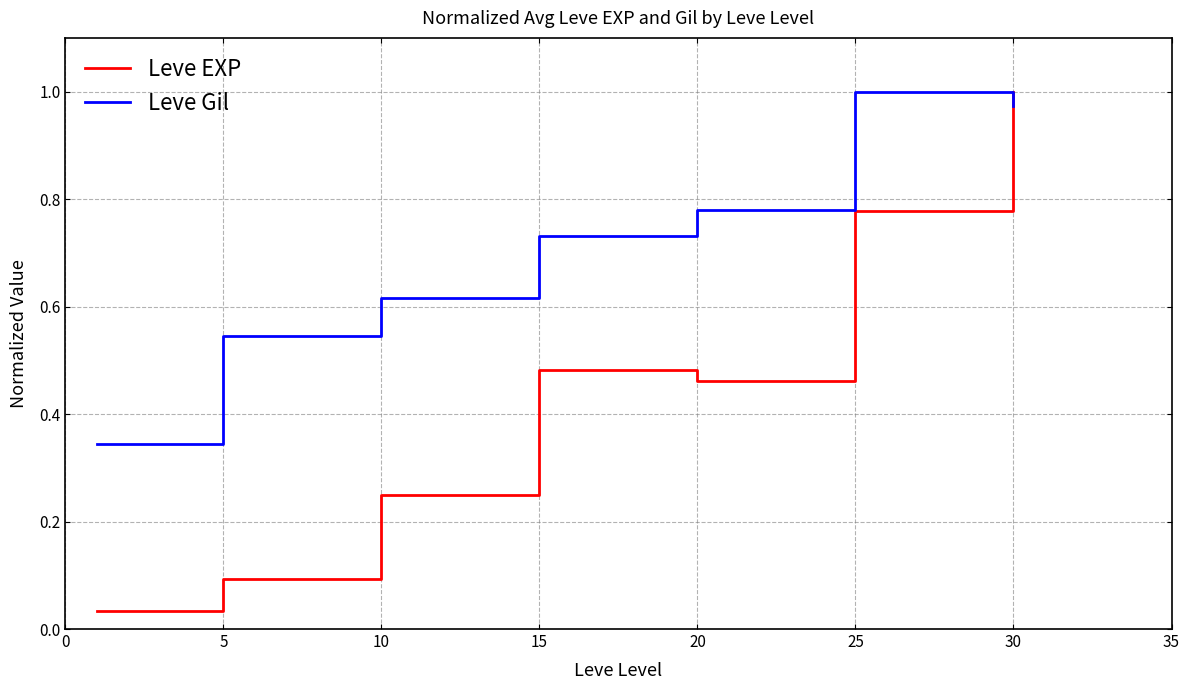

True or false: Leve EXP and Leve Gil intersect in this chart.

True